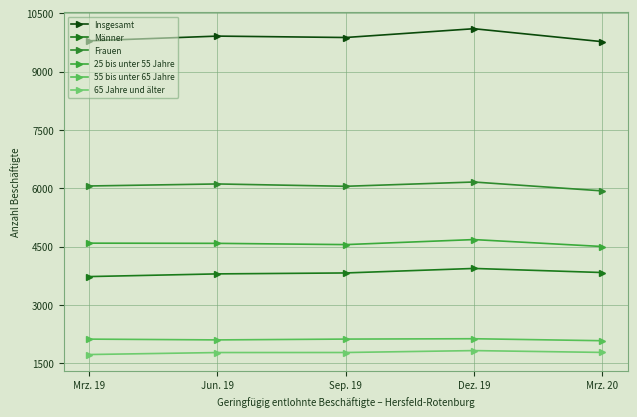

What position from the right is Mrz. 19?

5